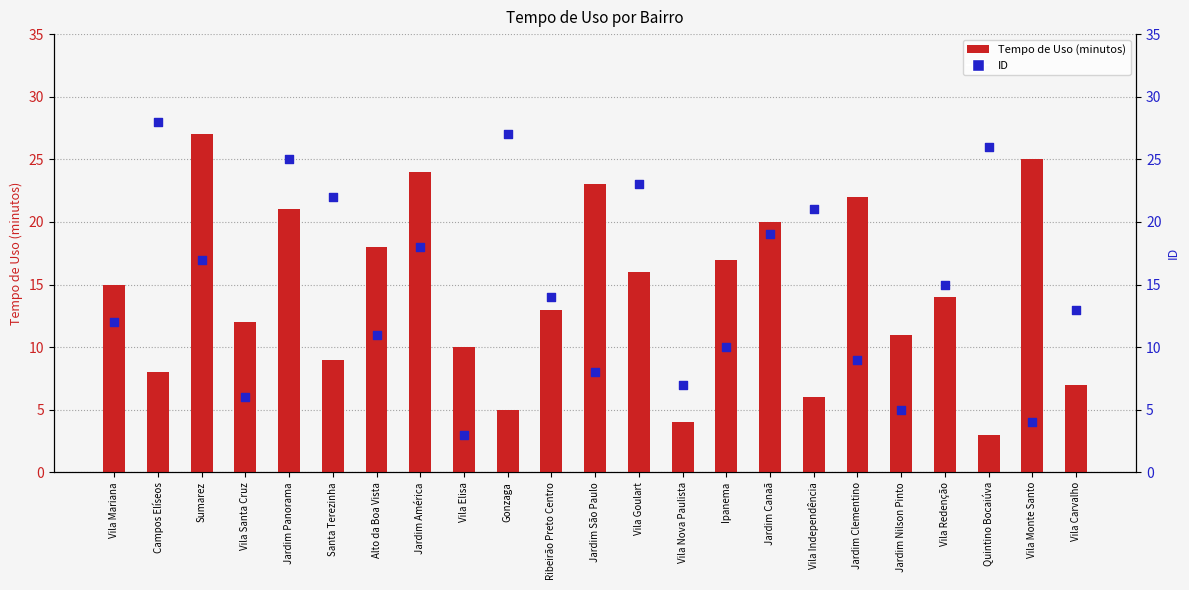

What is the total value across all series at Jardim Panorama?

46